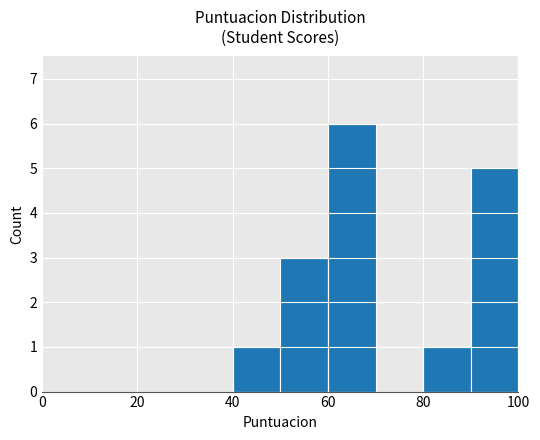

What is the sum of all values?

16